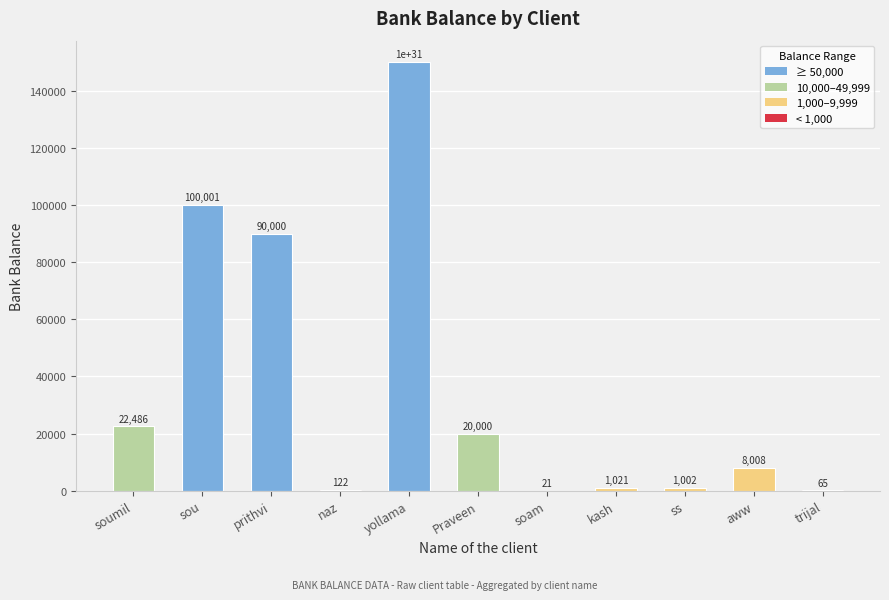

True or false: the data shows 65 at trijal.

True